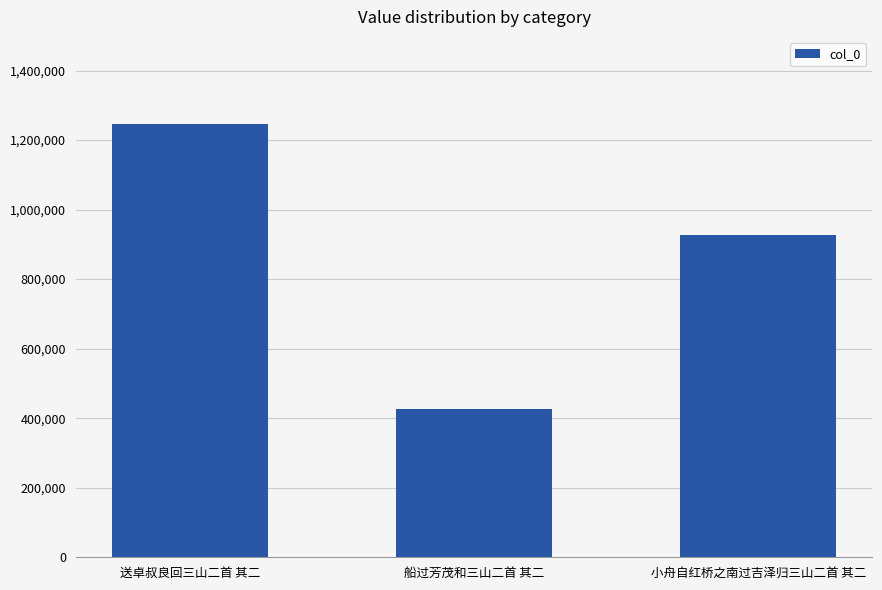

What is the average value?

867149